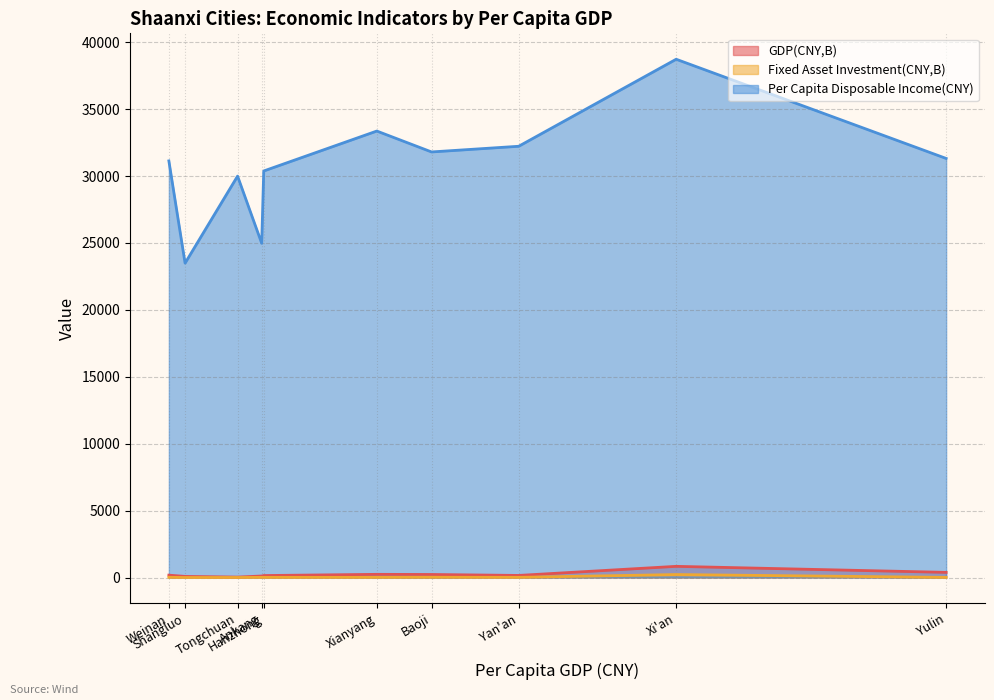

True or false: Per Capita Disposable Income(CNY) and Fixed Asset Investment(CNY,B) cross at least once.

False